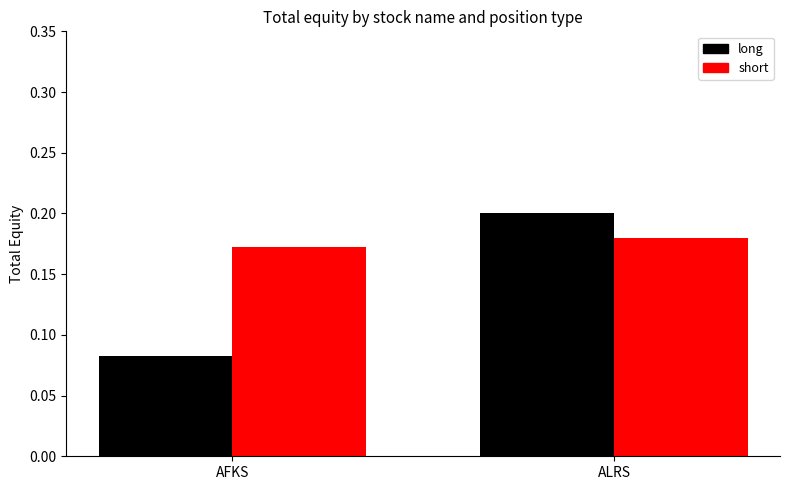

What is the total value across all series at ALRS?

0.4